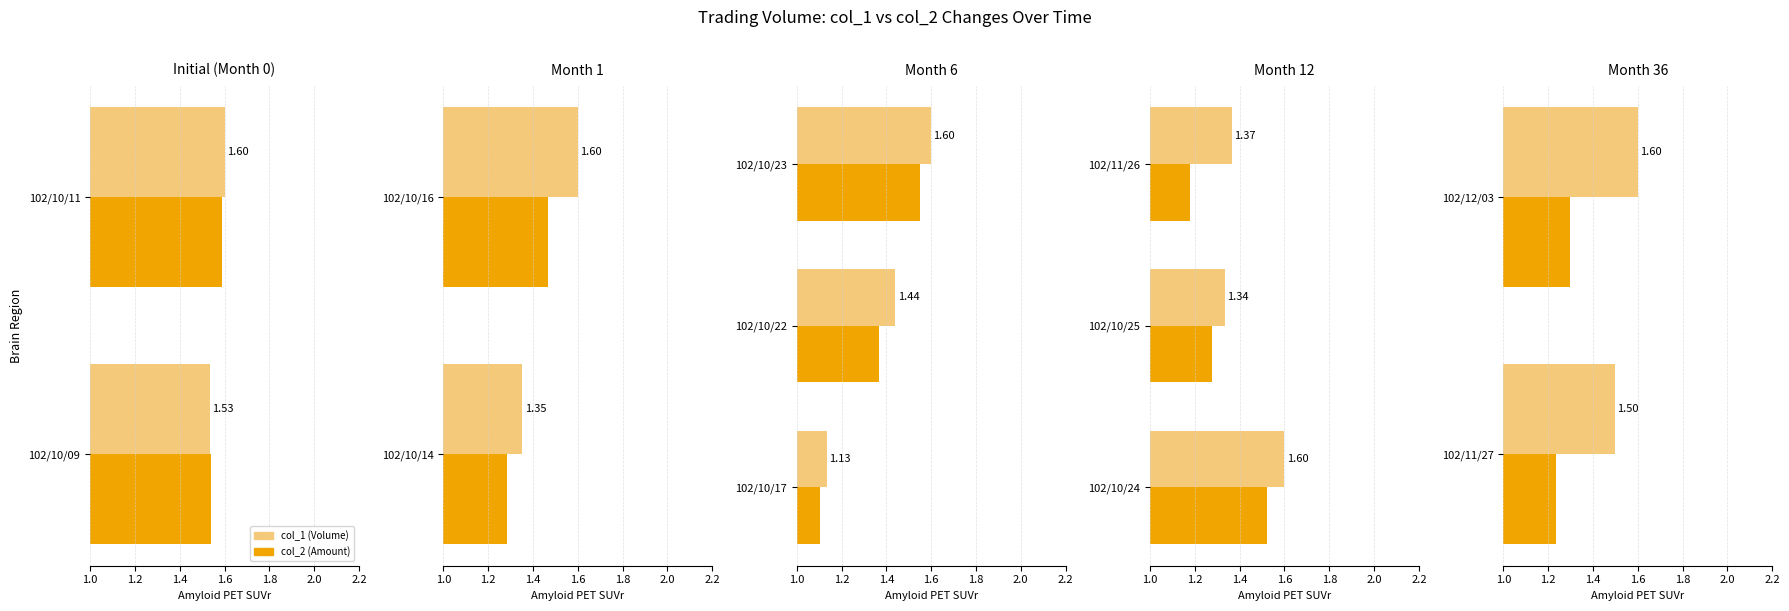

The value of col_2 at 102/11/27 is 1.8. True or false?

False